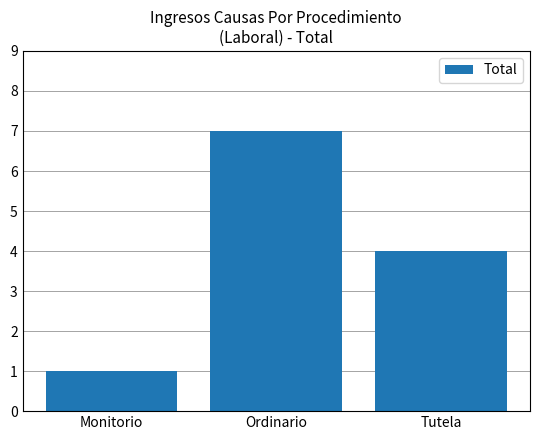

Reading left to right, transcribe all the data shown in this chart.

1	7	4